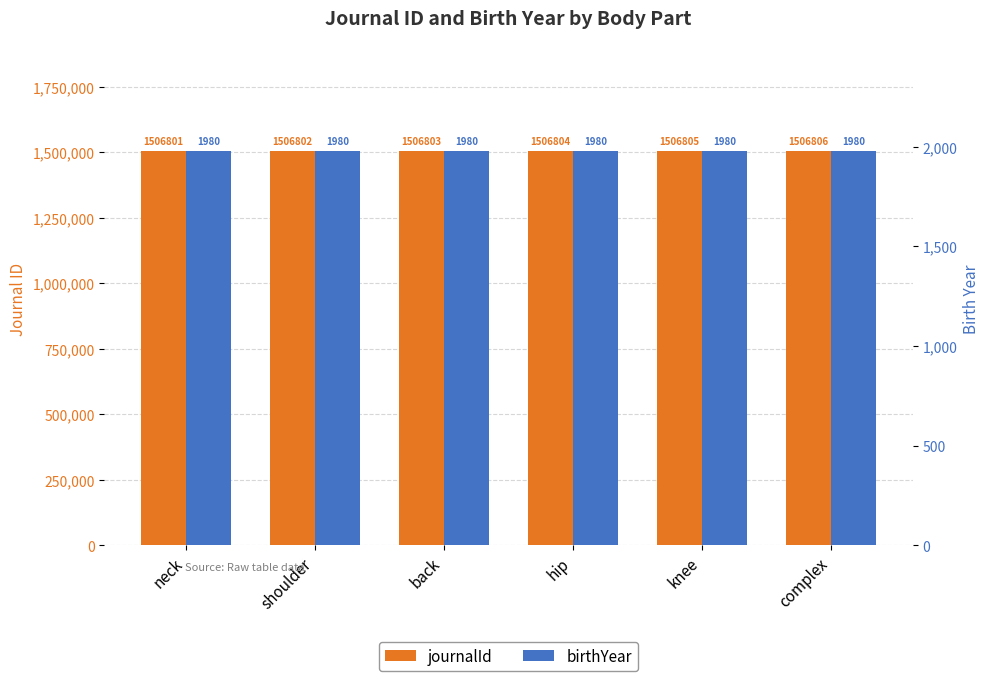

What is the highest value of the journalId series?

1506806